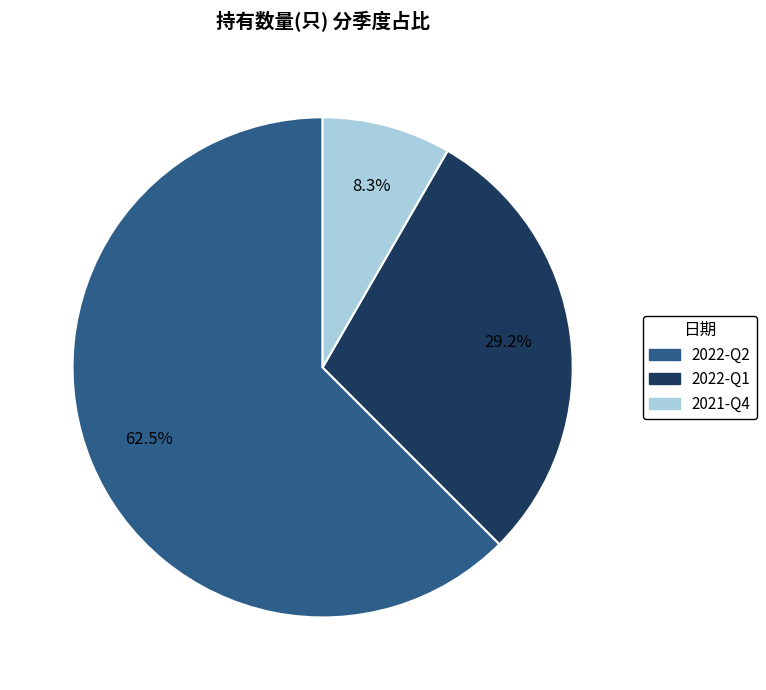

Does any single category account for the majority?

Yes